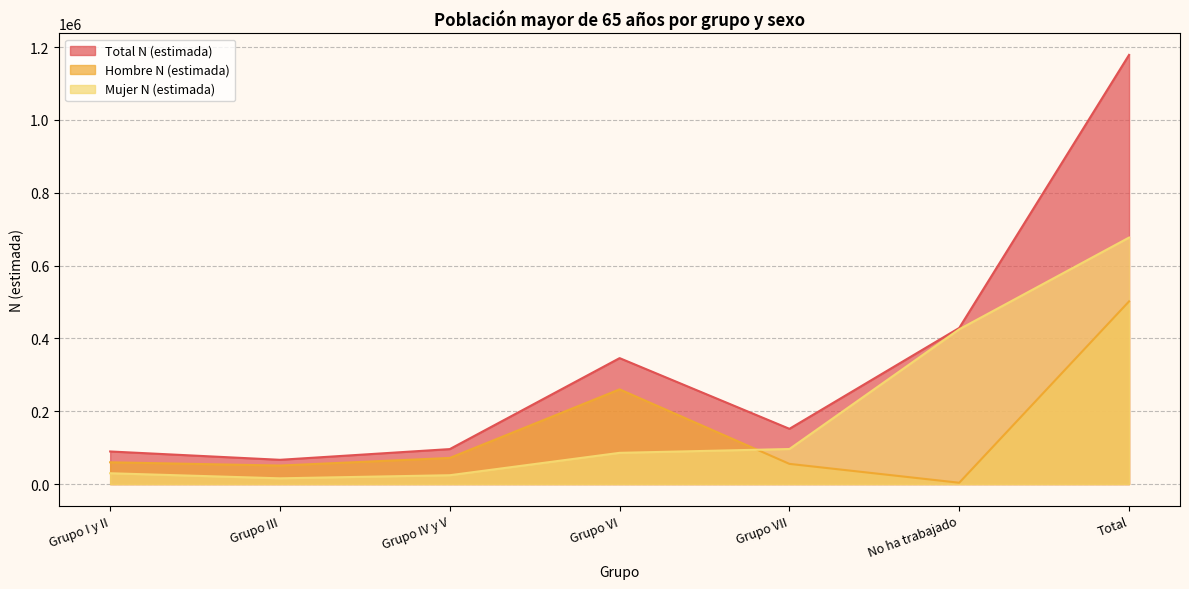

How many values in the Hombre N (estimada) series exceed 59784?

3